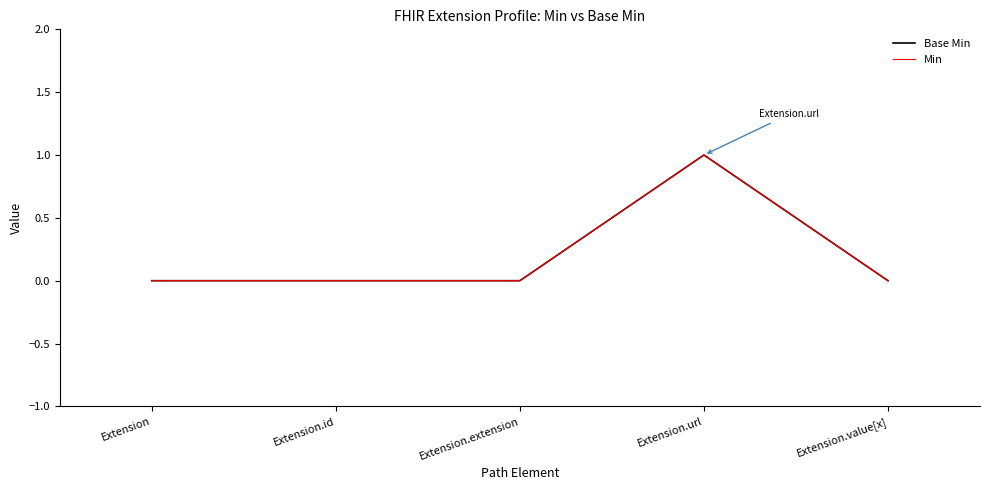

Which series has the largest total across all categories?

Base Min